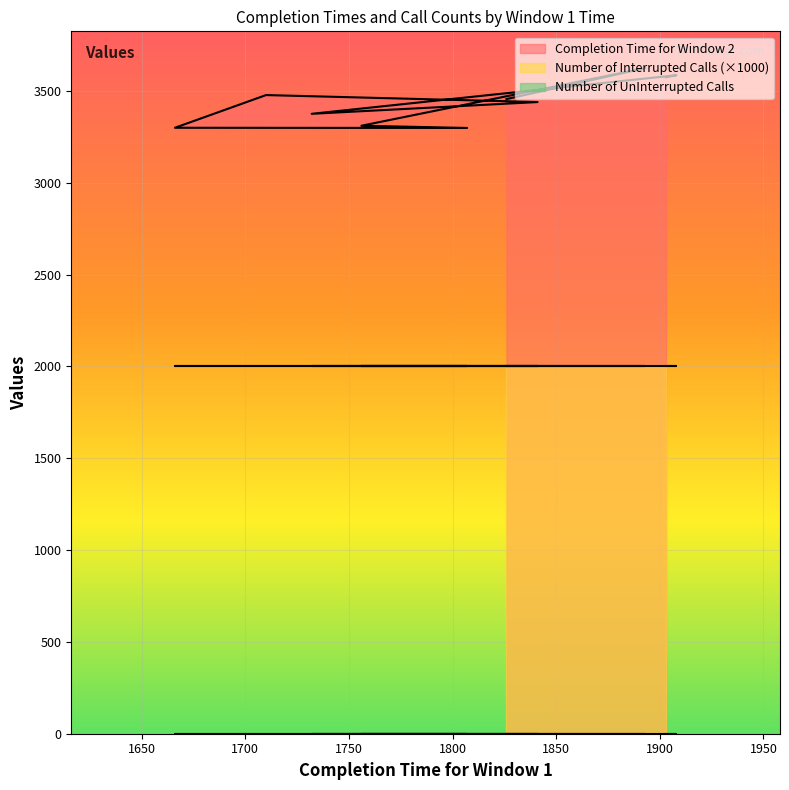

At which category is the sum across all series the highest?

1893